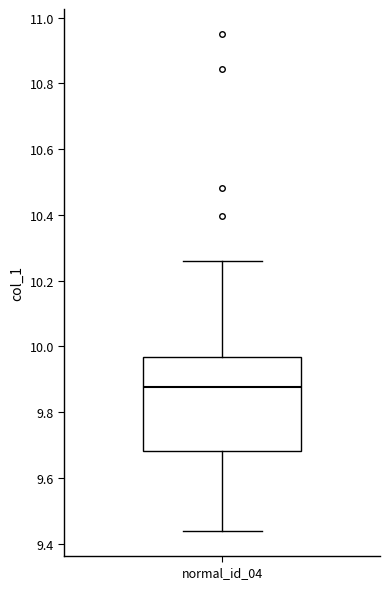

Read this box plot against the y-axis: the position of the median line, the range covered by the box, and the ends of both whiskers. The values are not printed on the chart, so give them approximately, as read against the axis.

median 9.88, box 9.68 to 9.96, whiskers 9.44 to 10.26